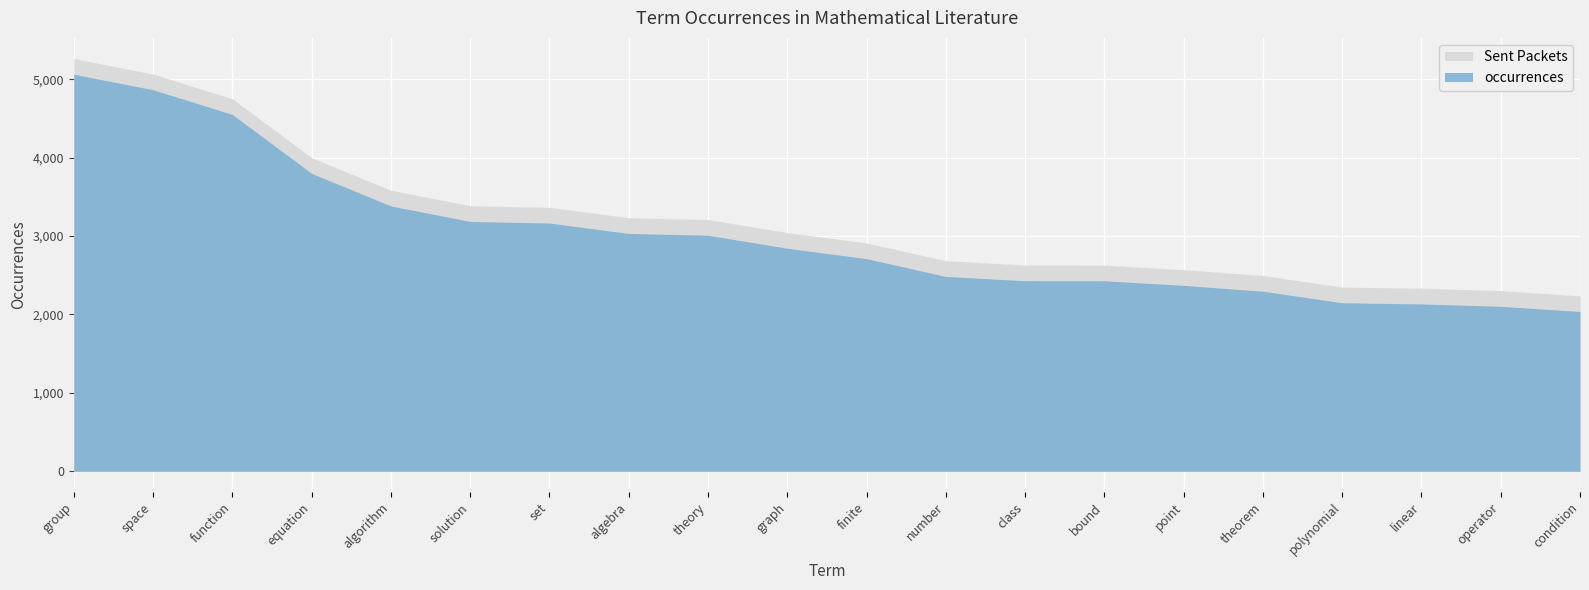

What is the change in value from theory to number?

-525